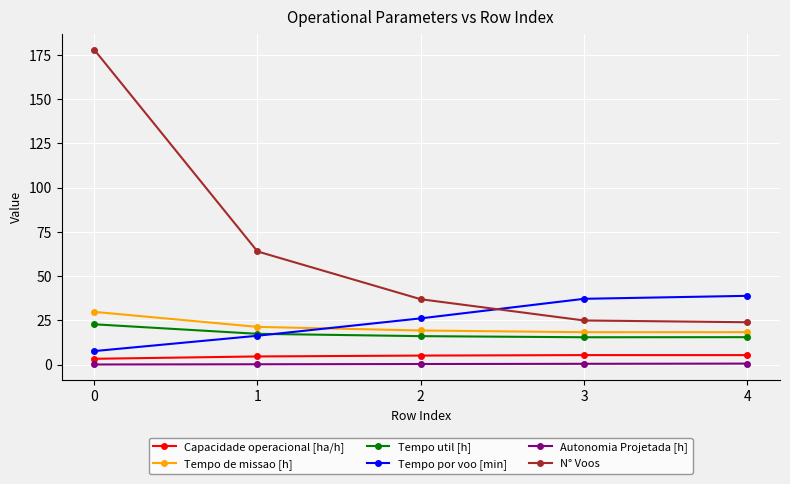

True or false: Tempo por voo [min] and Autonomia Projetada [h] intersect in this chart.

False